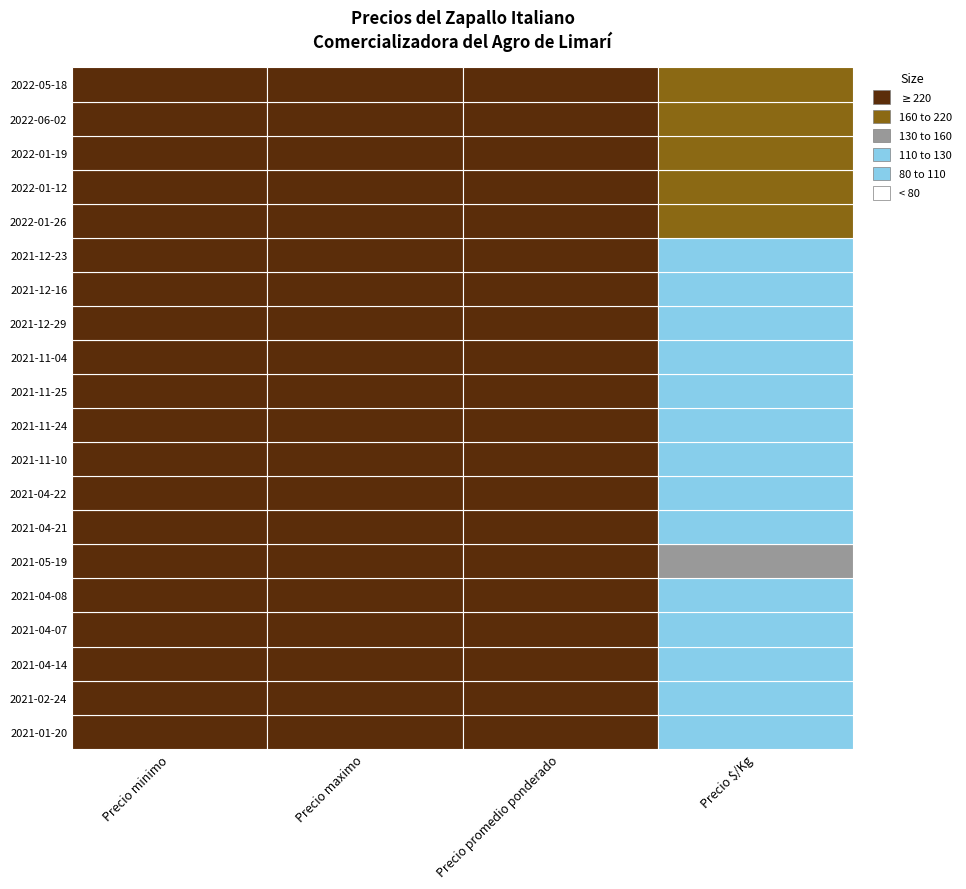

True or false: Precio minimo has a value of 10894 at 2021-12-23.

False